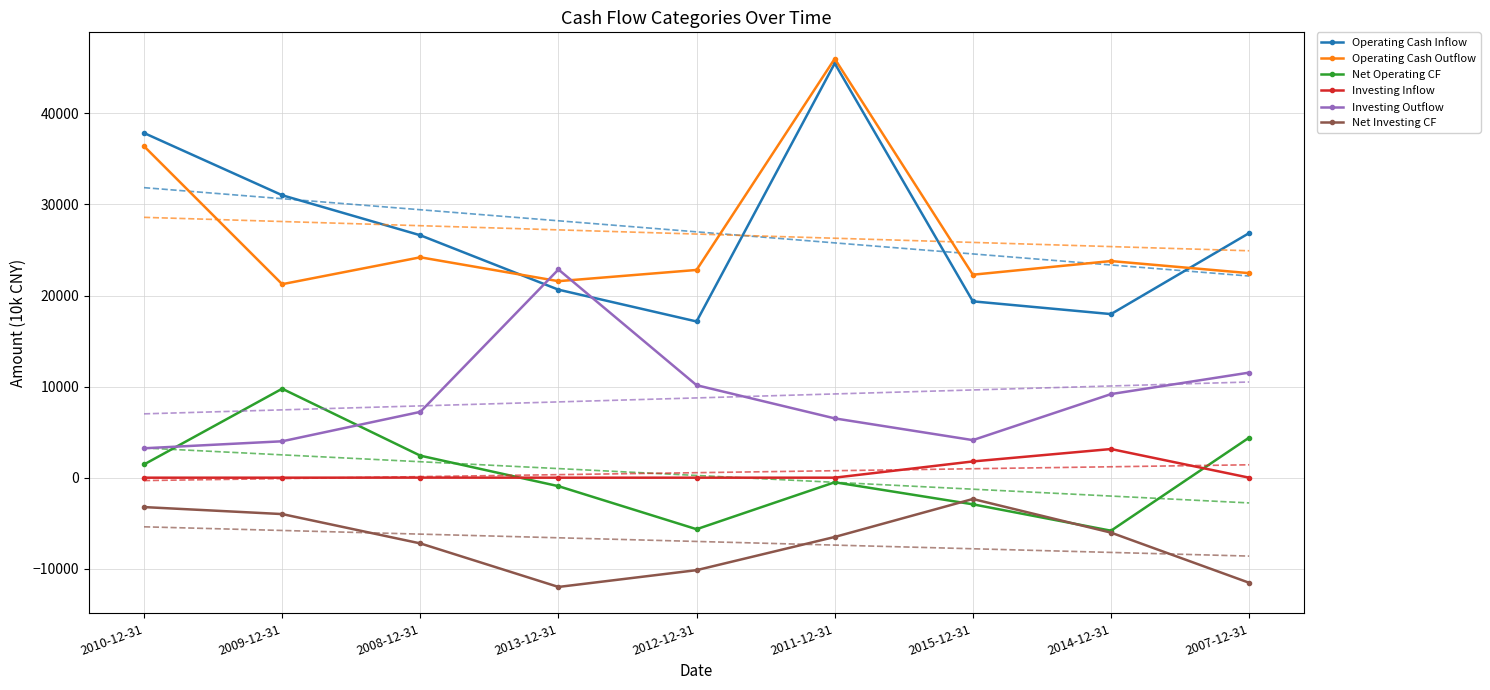

At which label is Operating Cash Outflow closest to 33622?

2010-12-31